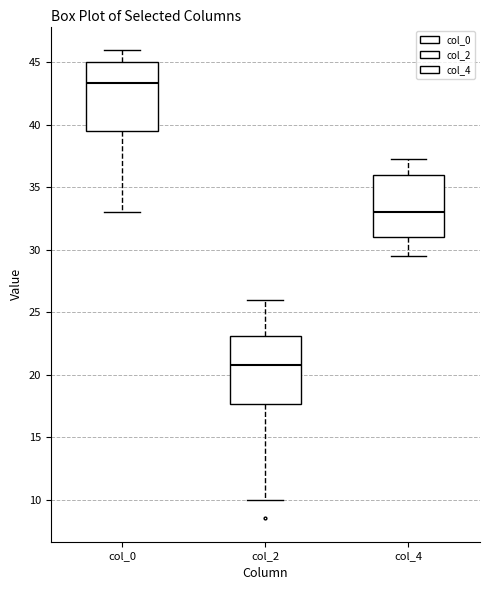

Where is the lower edge of the box for col_4 on the y-axis? The values are not printed on the chart, so give them approximately, as read against the axis.

31.0